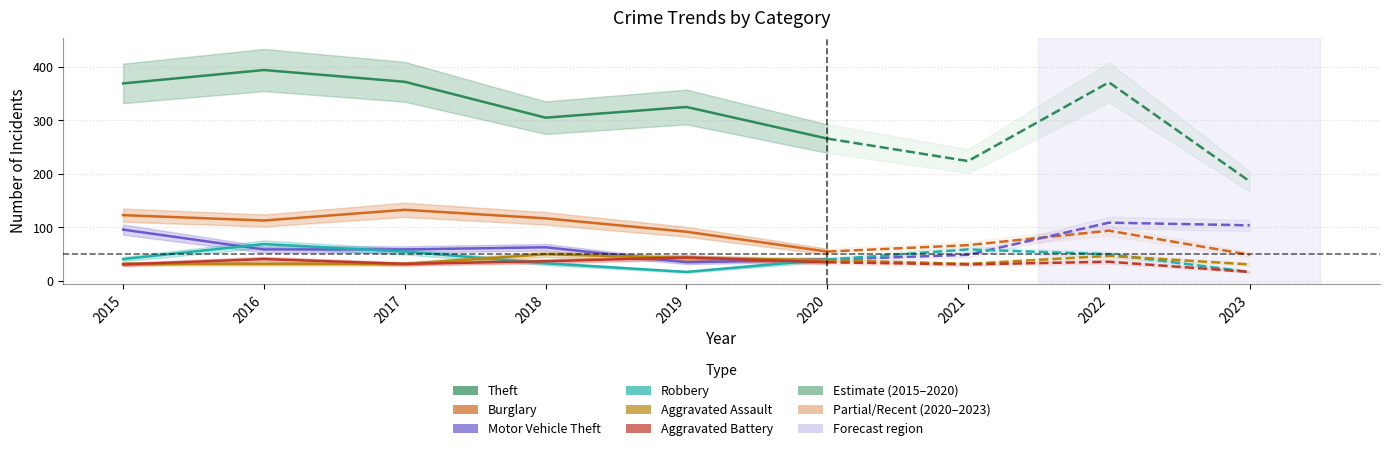

Which series has the largest range (max minus min)?

Theft